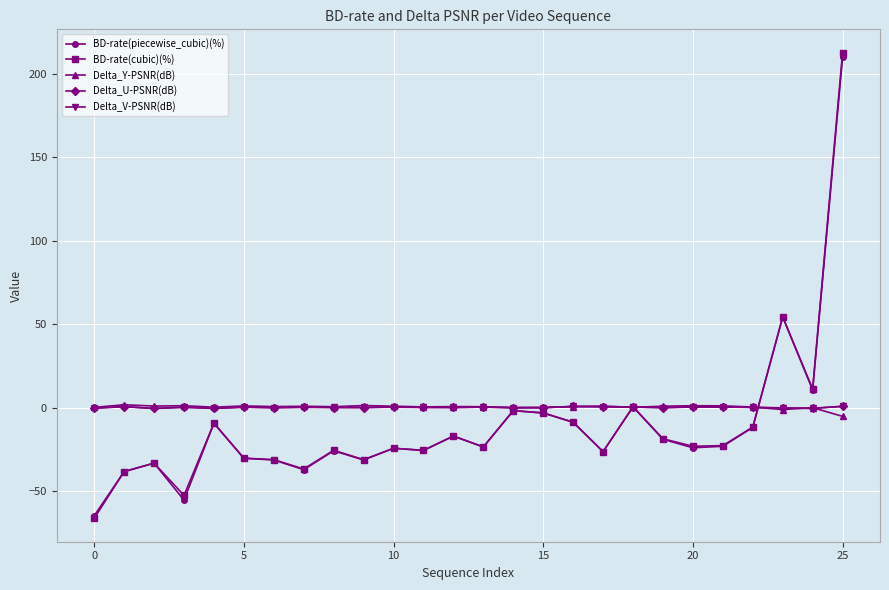

What is the minimum value shown in the chart?

-66.4